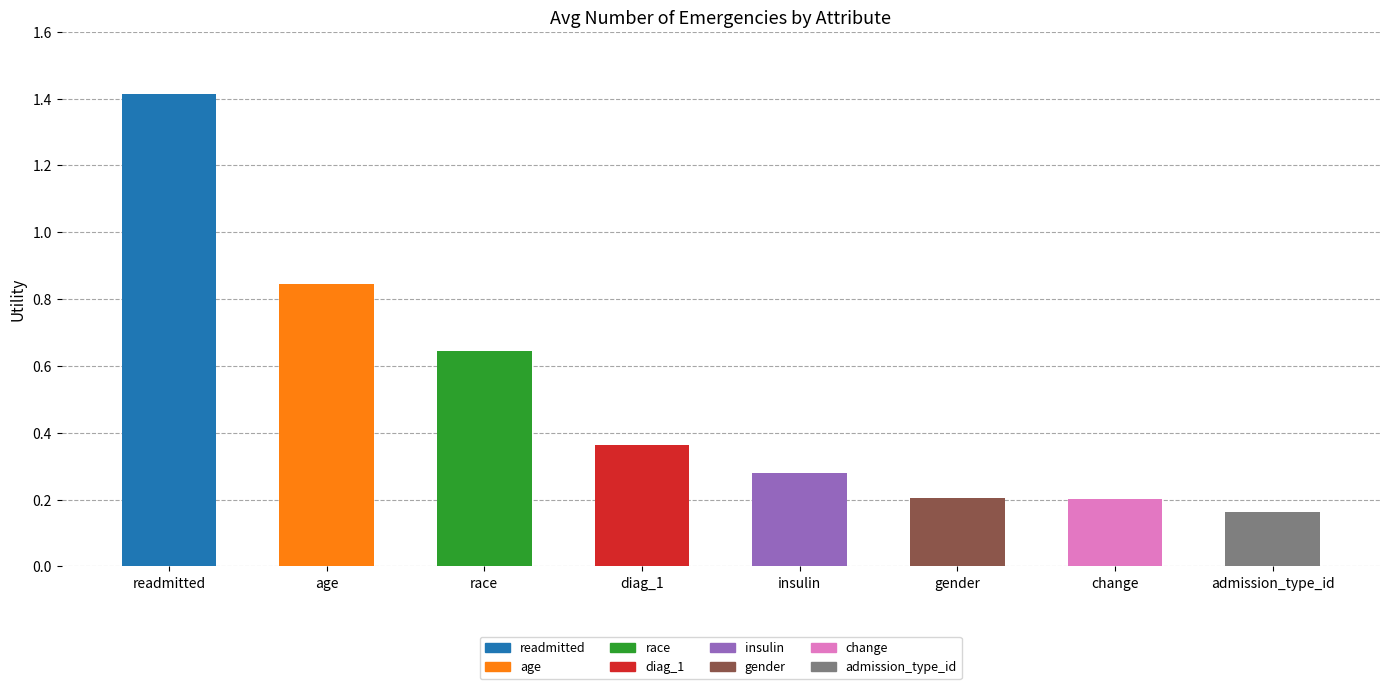

Count the values in the range 0 to 1.

7